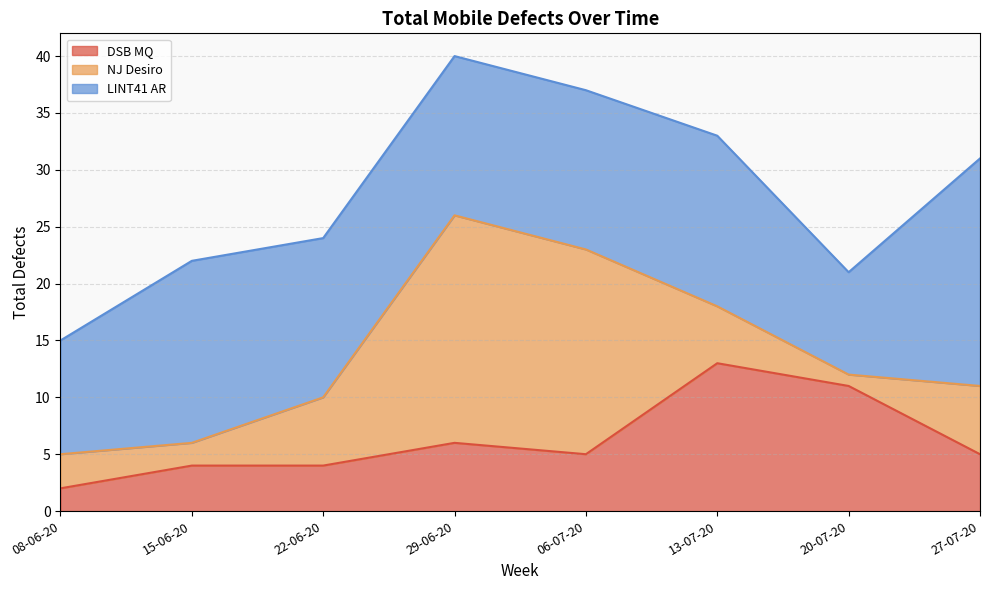

The LINT41 AR series shows 14 at 22-06-20. True or false?

True